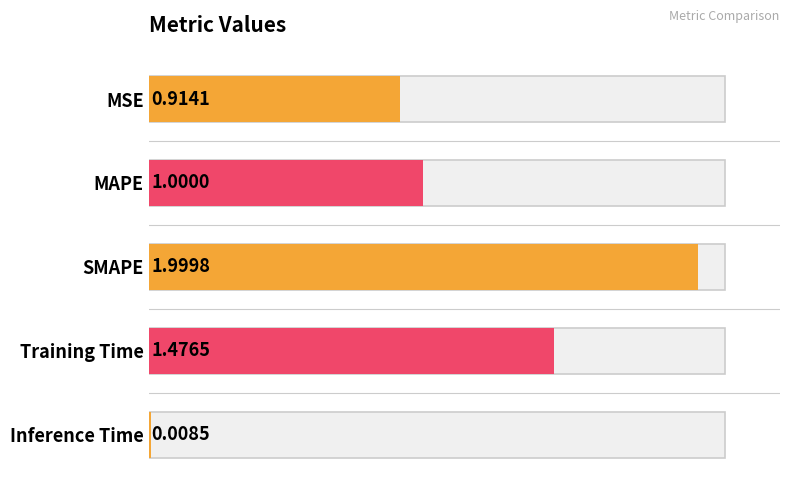

The value at Training Time is 1.5. True or false?

True